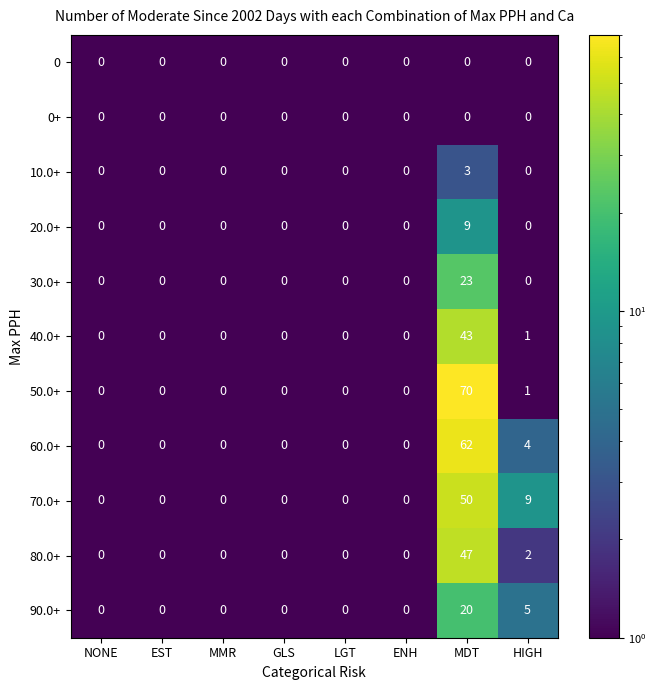

What is the sum of the 90.0+ values at NONE and HIGH?

5